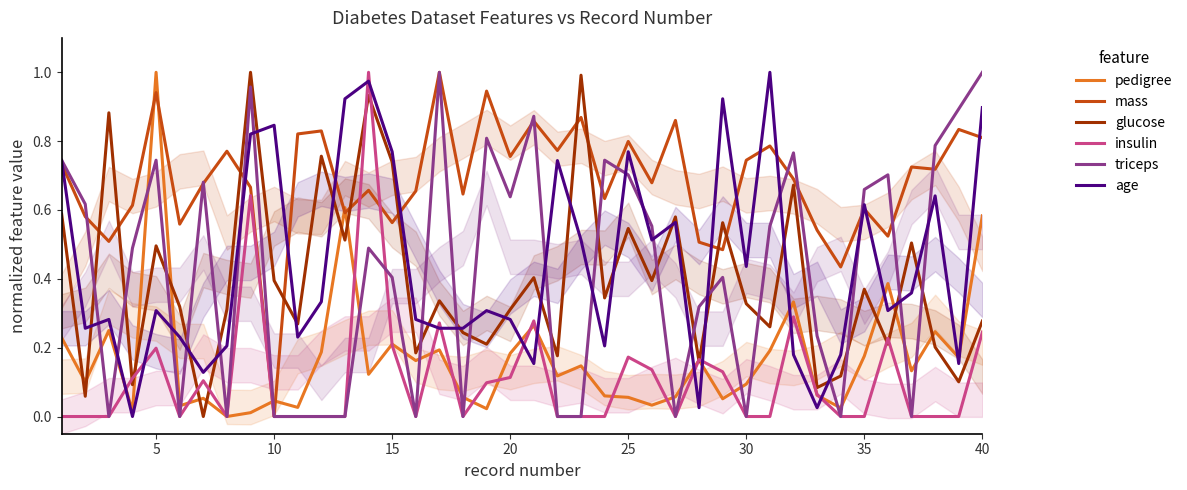

How many distinct data groups are displayed?

6